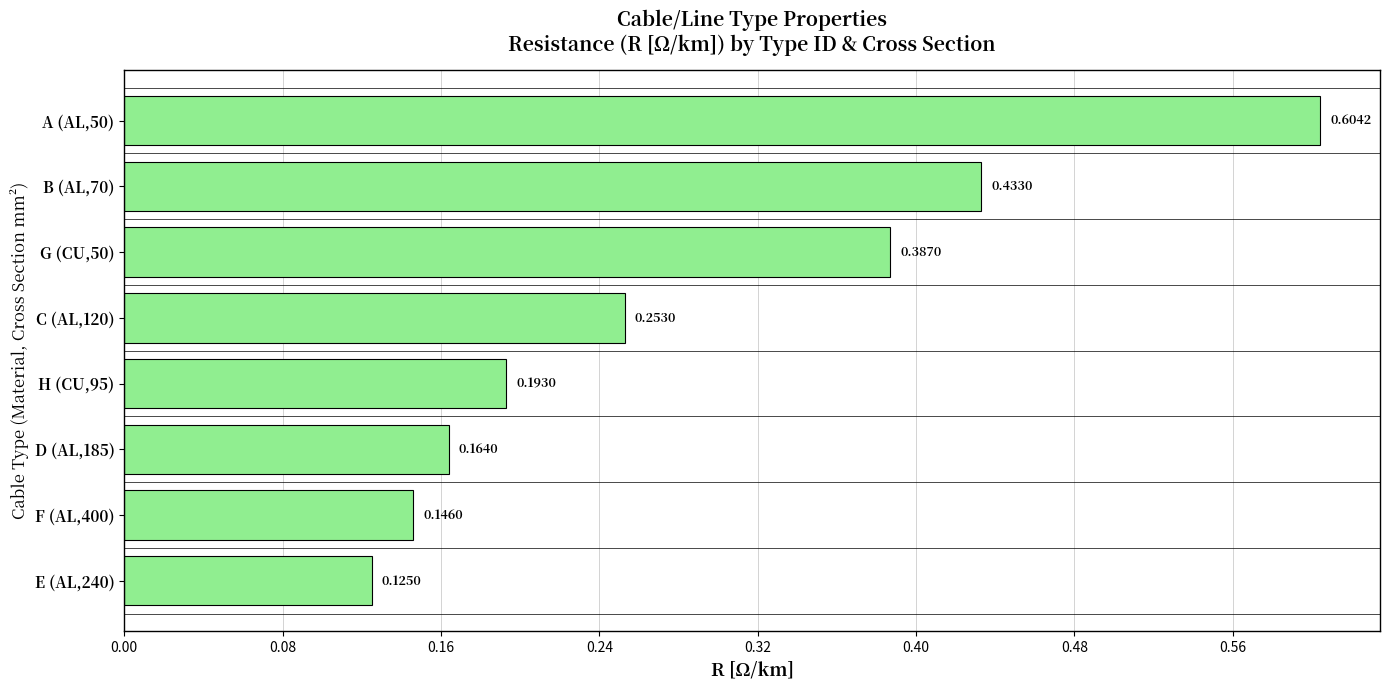

What is the difference between the maximum and second lowest values?

0.5